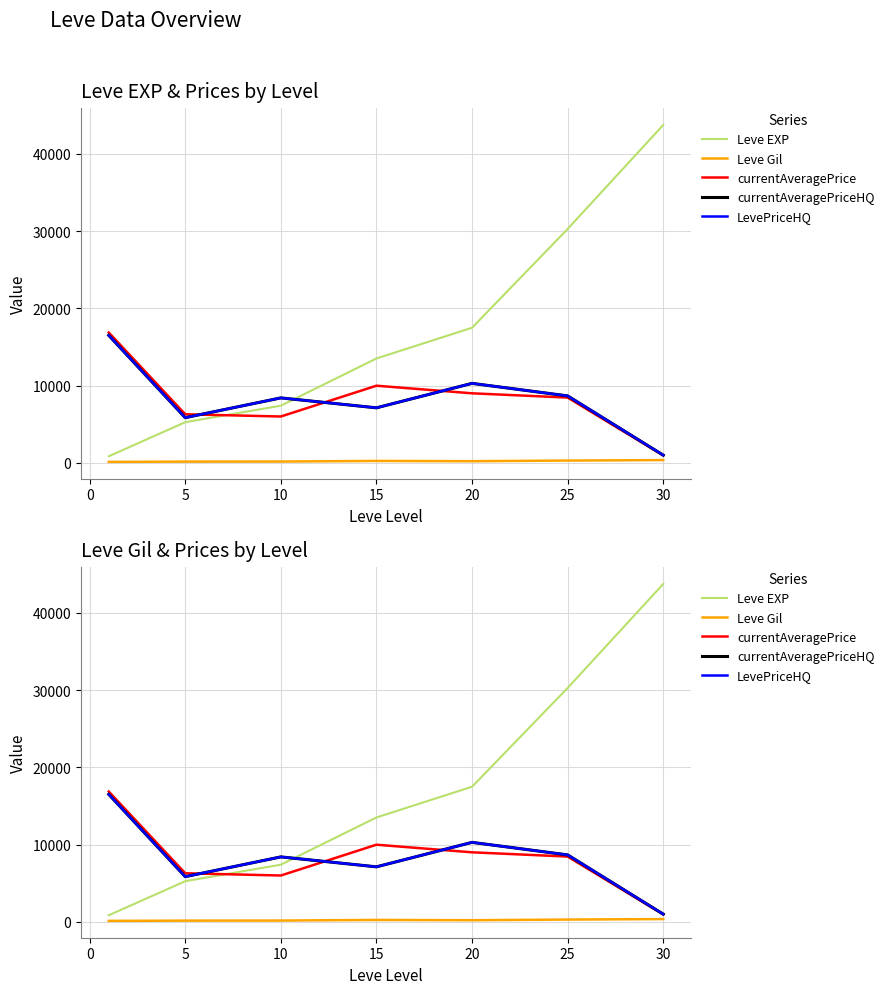

What are all the series names shown in the legend?

Leve EXP, Leve Gil, currentAveragePrice, currentAveragePriceHQ, LevePriceHQ